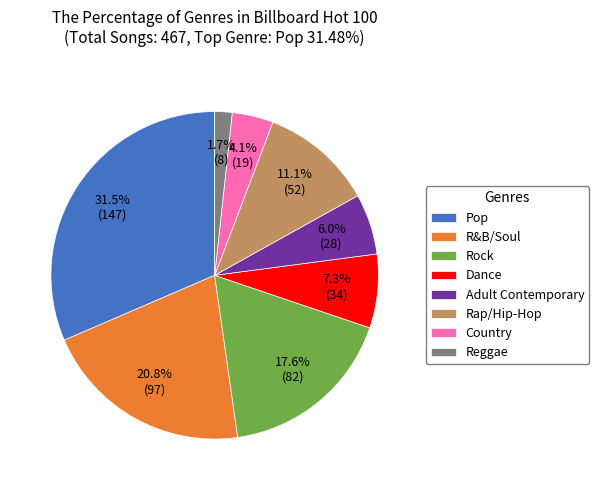

What percentage do Reggae and Adult Contemporary together represent?

7.7%